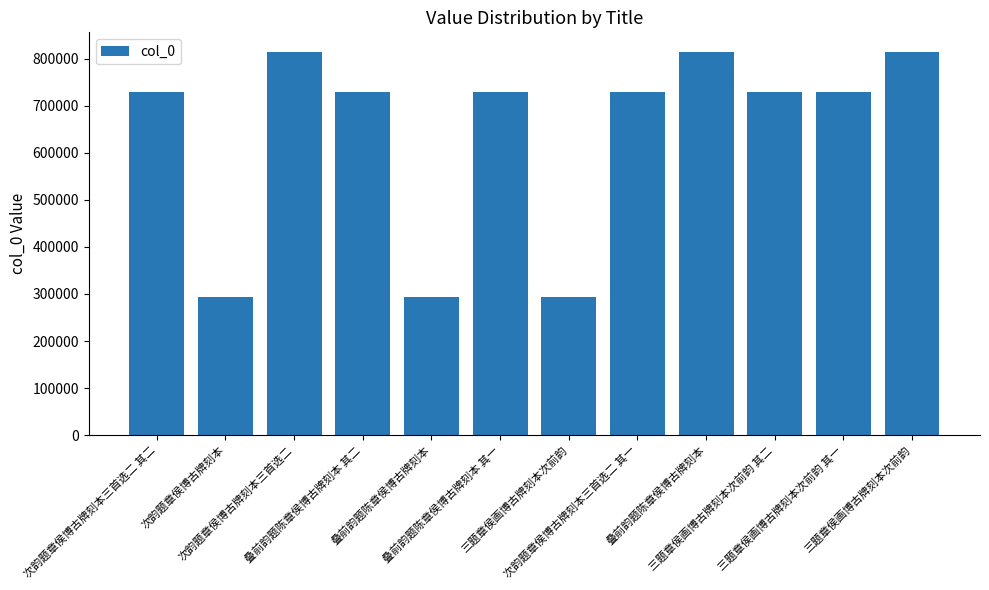

Between 次韵题章侯博古牌刻本三首选二 and 次韵题章侯博古牌刻本, which is larger?

次韵题章侯博古牌刻本三首选二